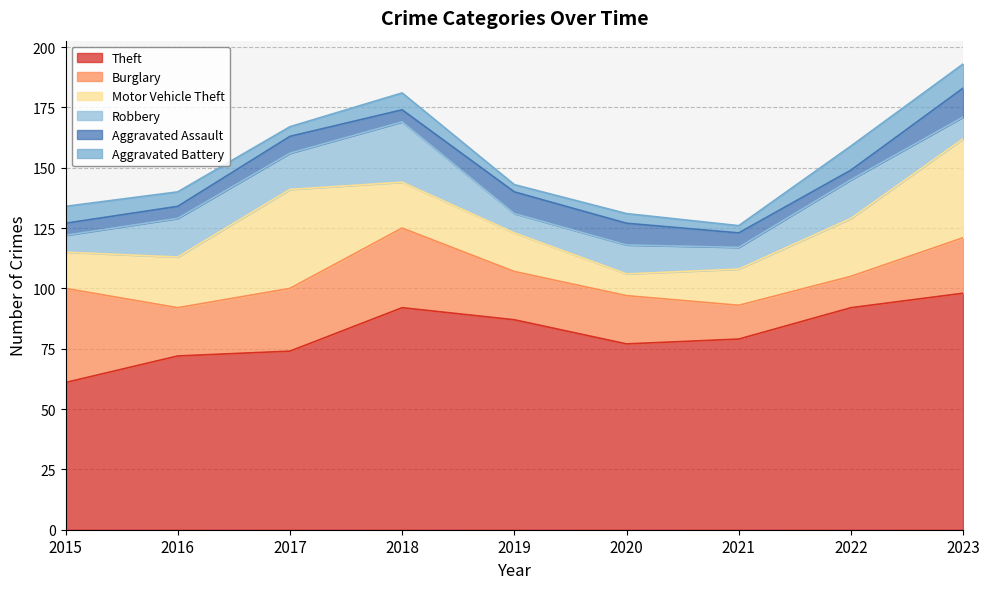

How many interior local peaks does the Motor Vehicle Theft series have?

1